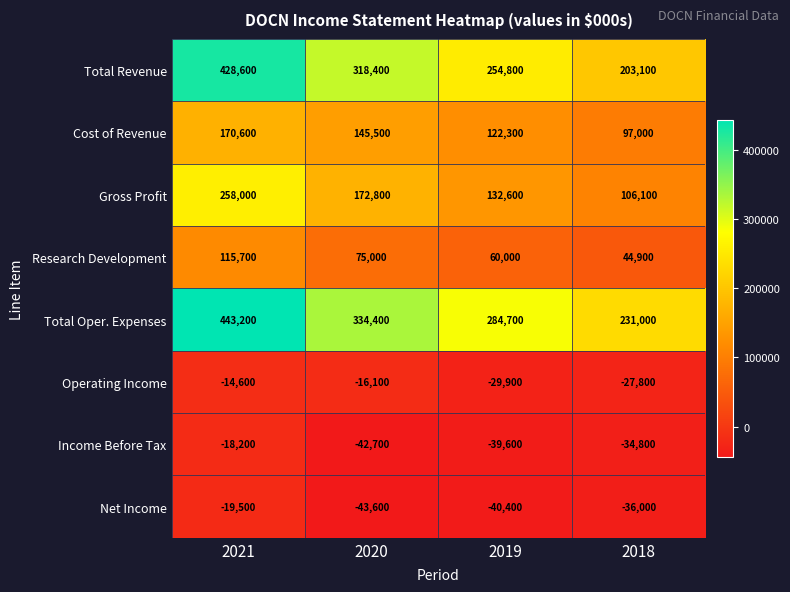

Is the value of Total Oper. Expenses at 2019 greater than the value of Gross Profit at 2021?

Yes